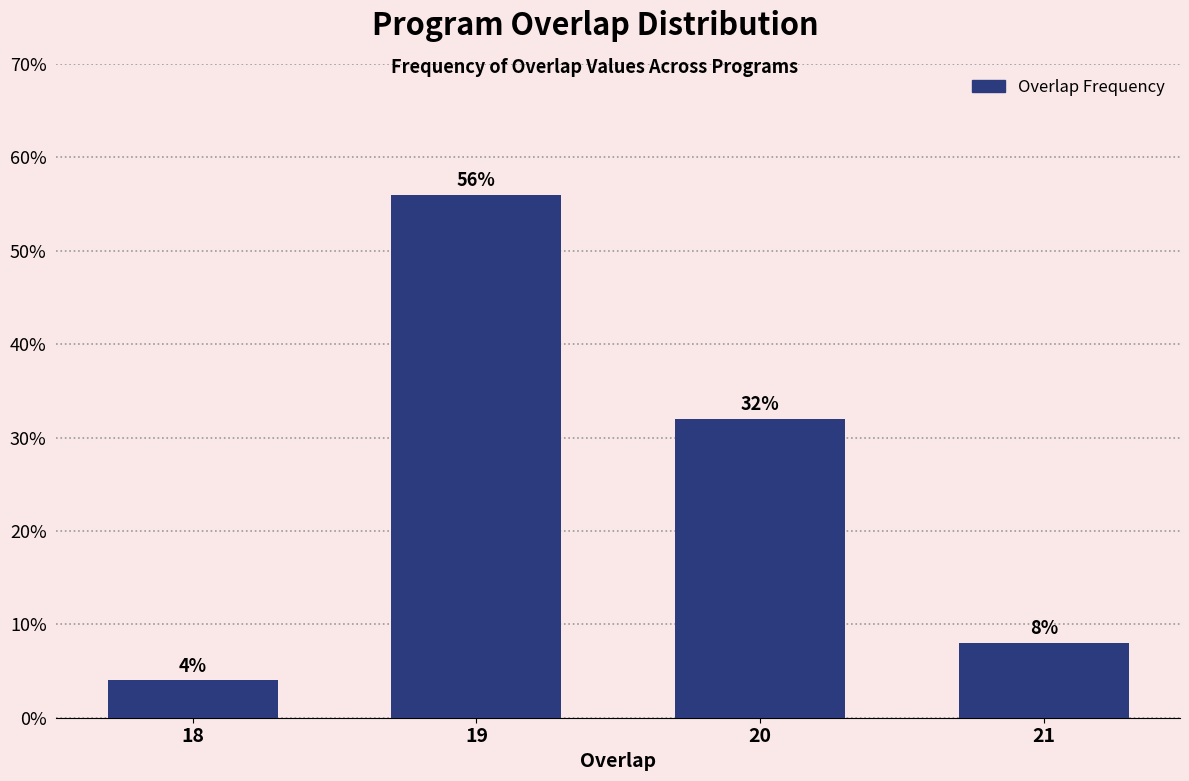

Reading left to right, list all the values displayed in this chart.

4.0	56.0	32.0	8.0